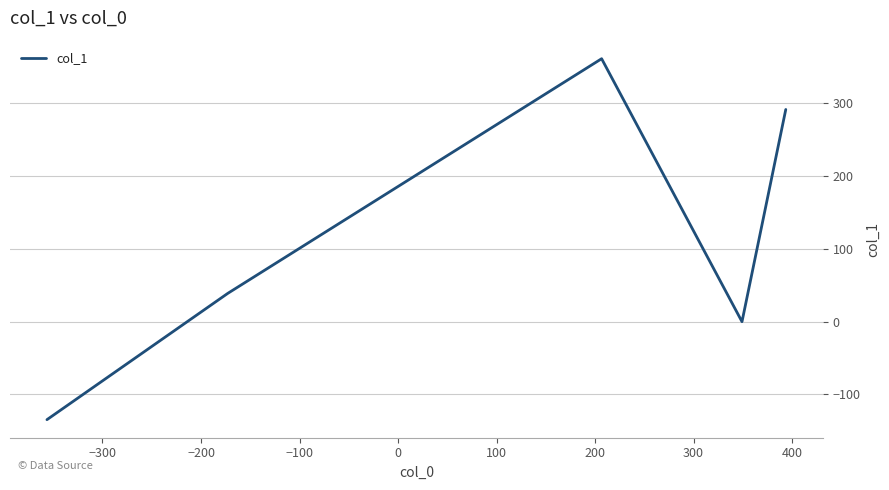

What is the greatest value displayed?

360.8